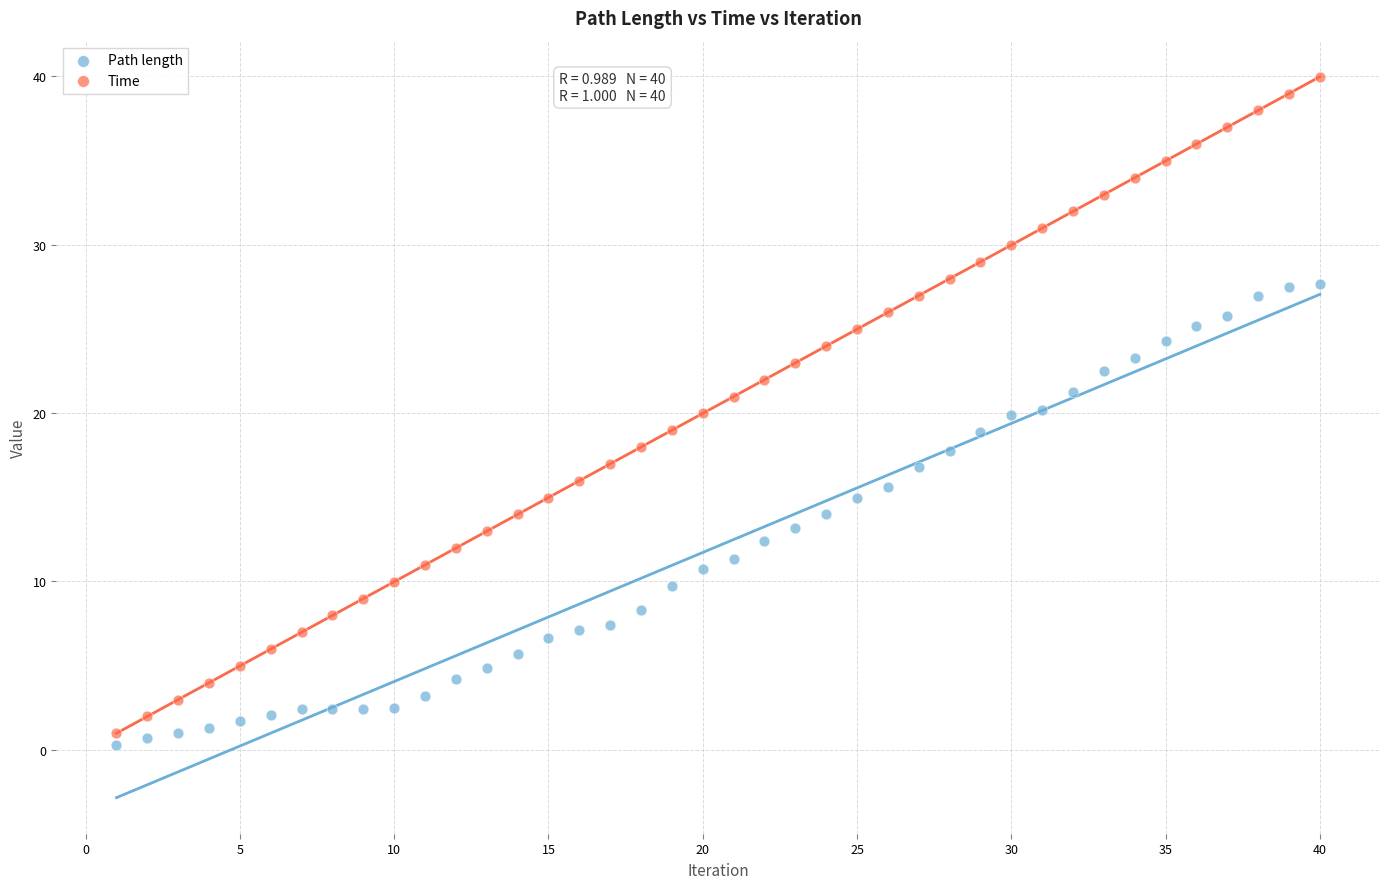

What are all the series names shown in the legend?

Path length, Time